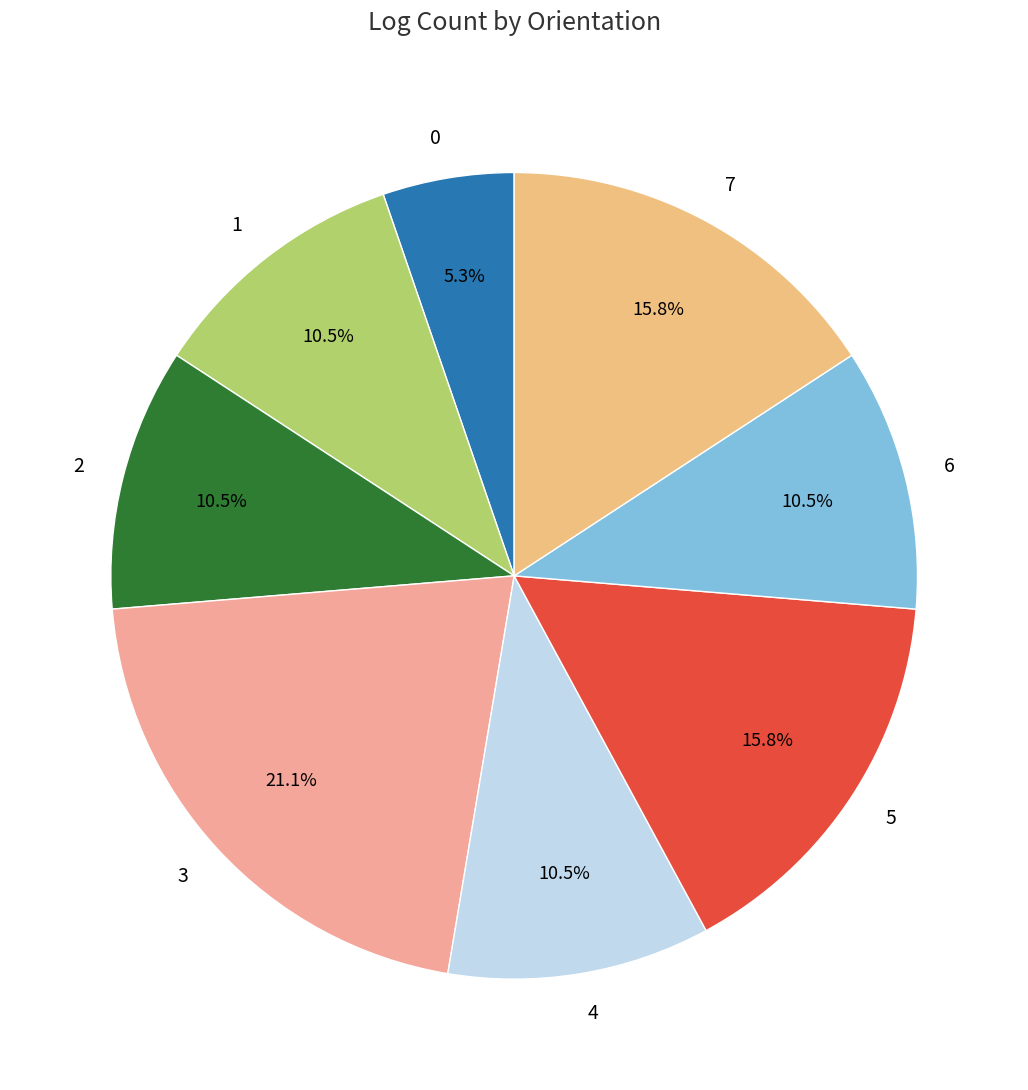

Approximately how many times larger is the value at 1 compared to 2?

1.0